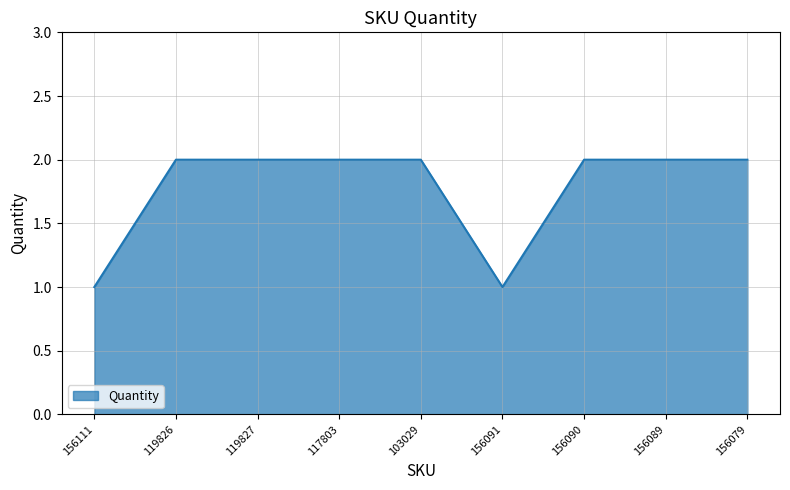

What value does the data have at 156111?

1